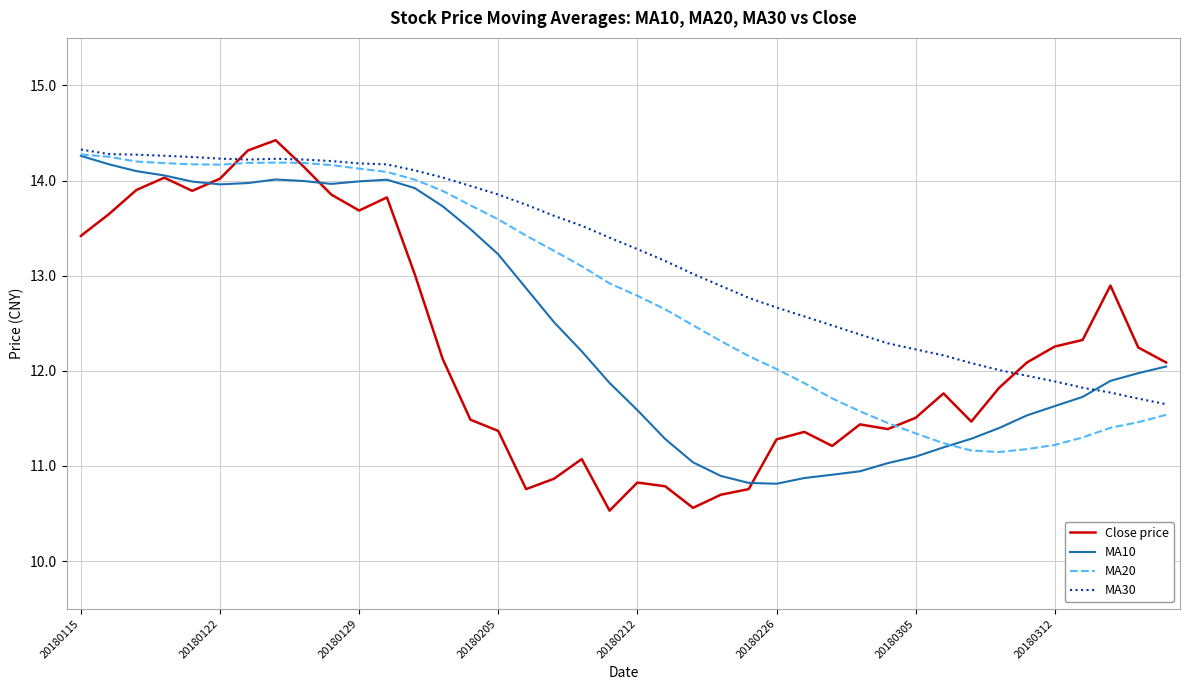

Which series has the widest spread of values?

Close price